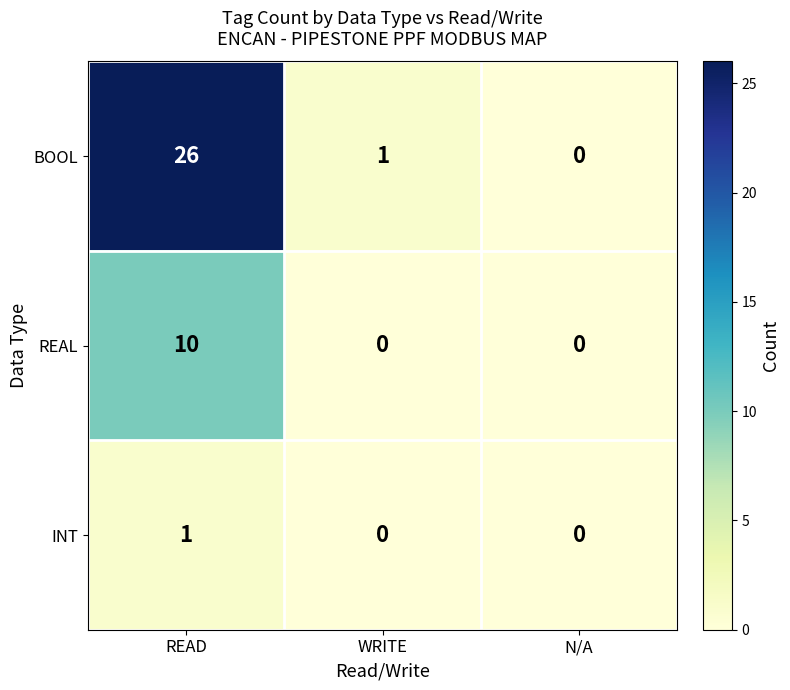

What is the difference between the maximum and minimum values in the REAL series?

10